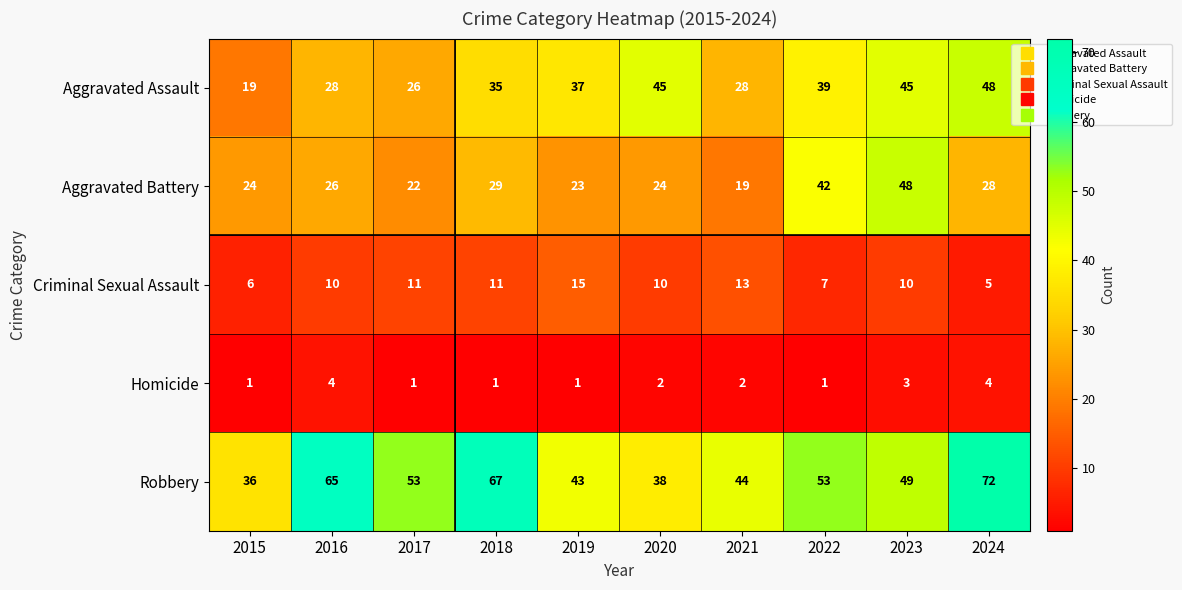

At which category is the sum across all series the highest?

2024